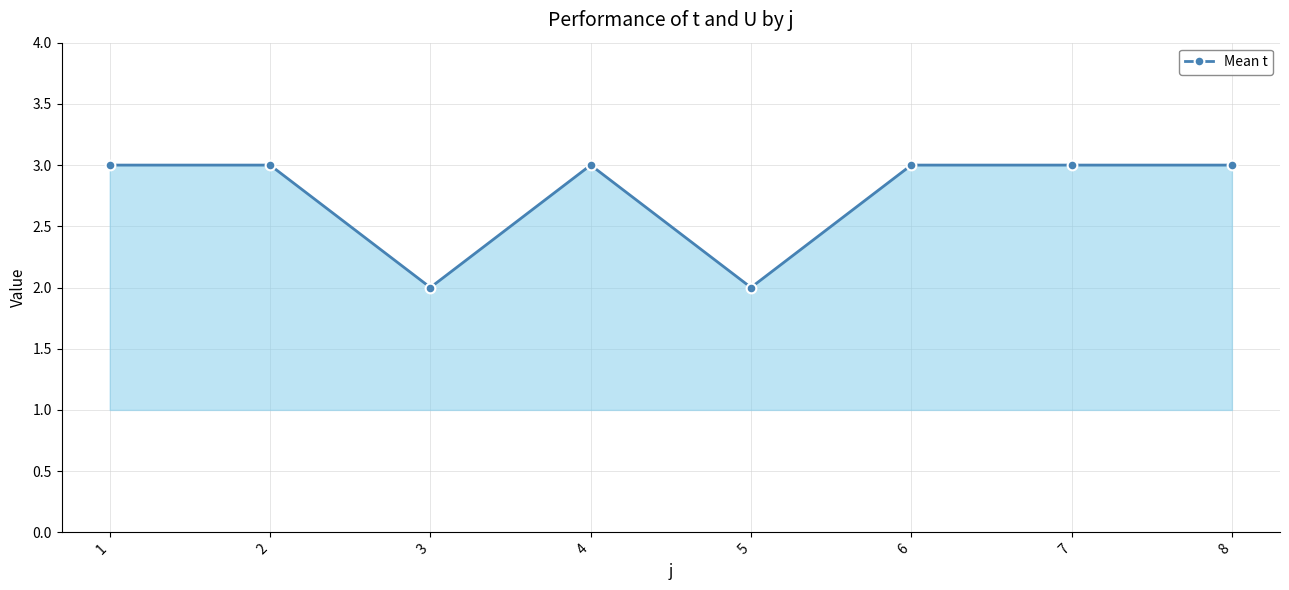

What is the value of the 2nd point from the left?

3